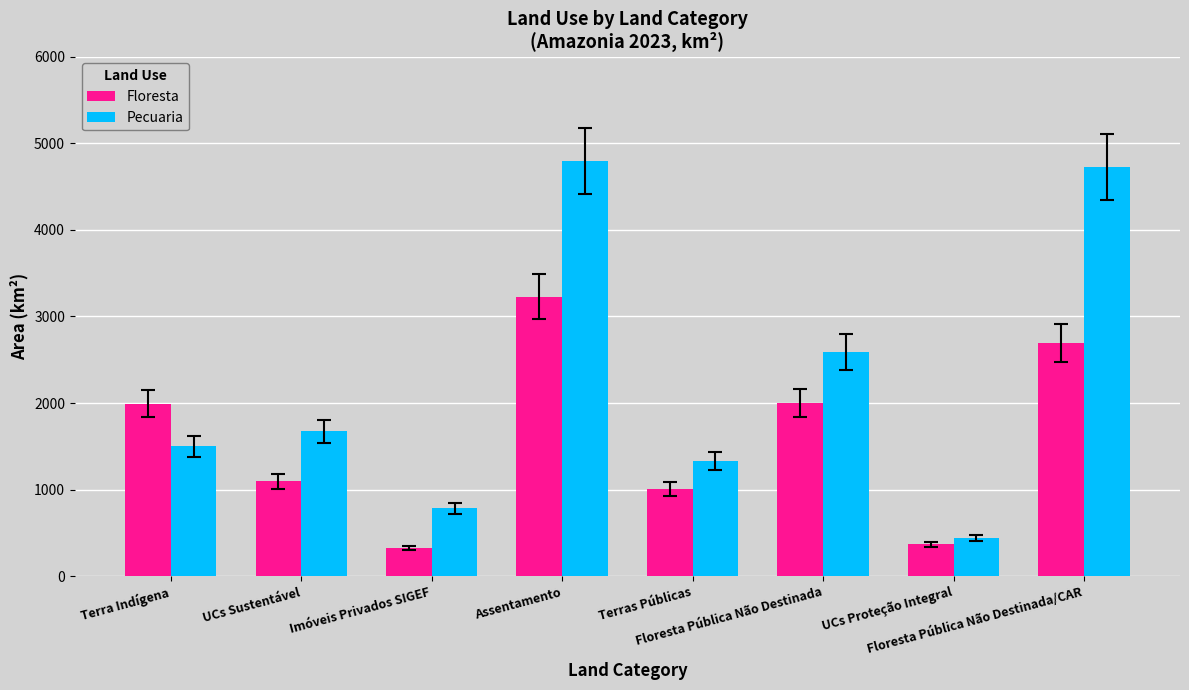

What is the difference between the highest and lowest values at Assentamento?

1568.0